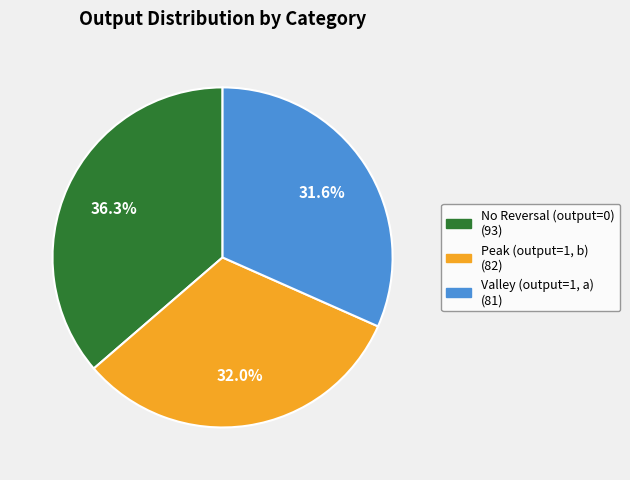

Does any single category account for the majority?

No